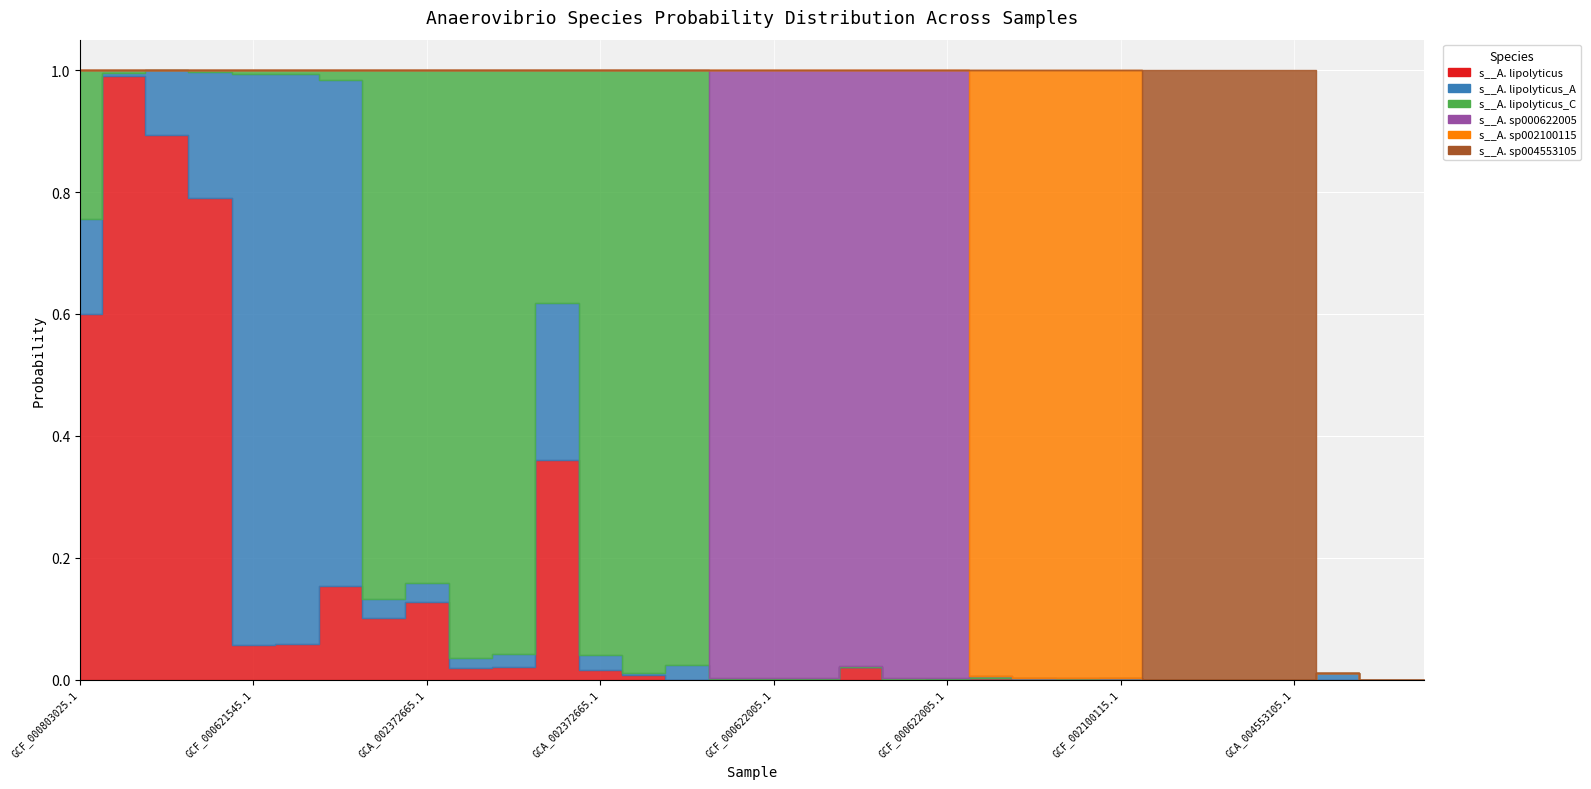

How many intersections are there between s__Anaerovibrio lipolyticus and s__Anaerovibrio sp002100115?

2